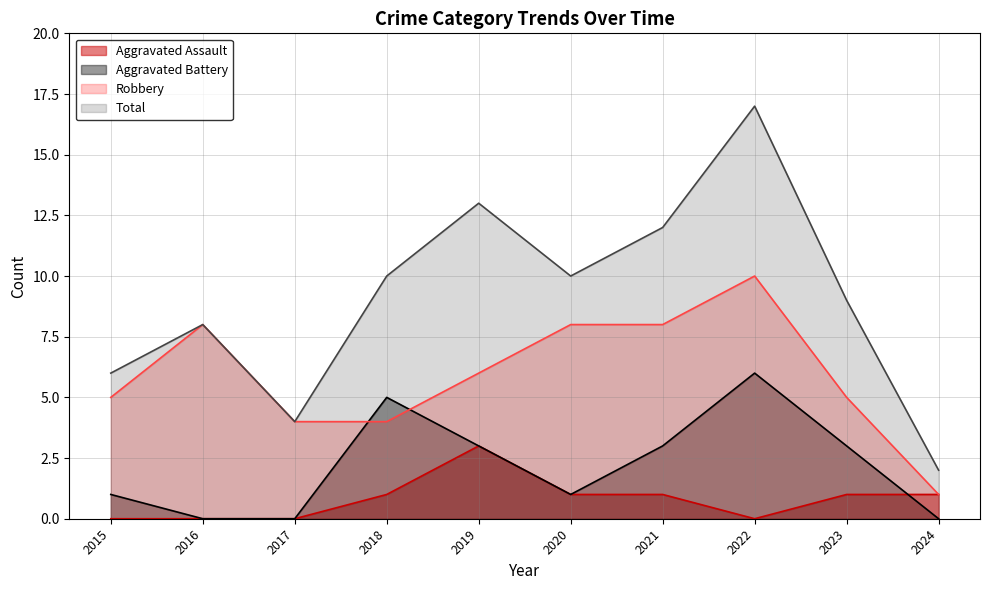

How many interior local valleys does the Aggravated Assault series have?

1